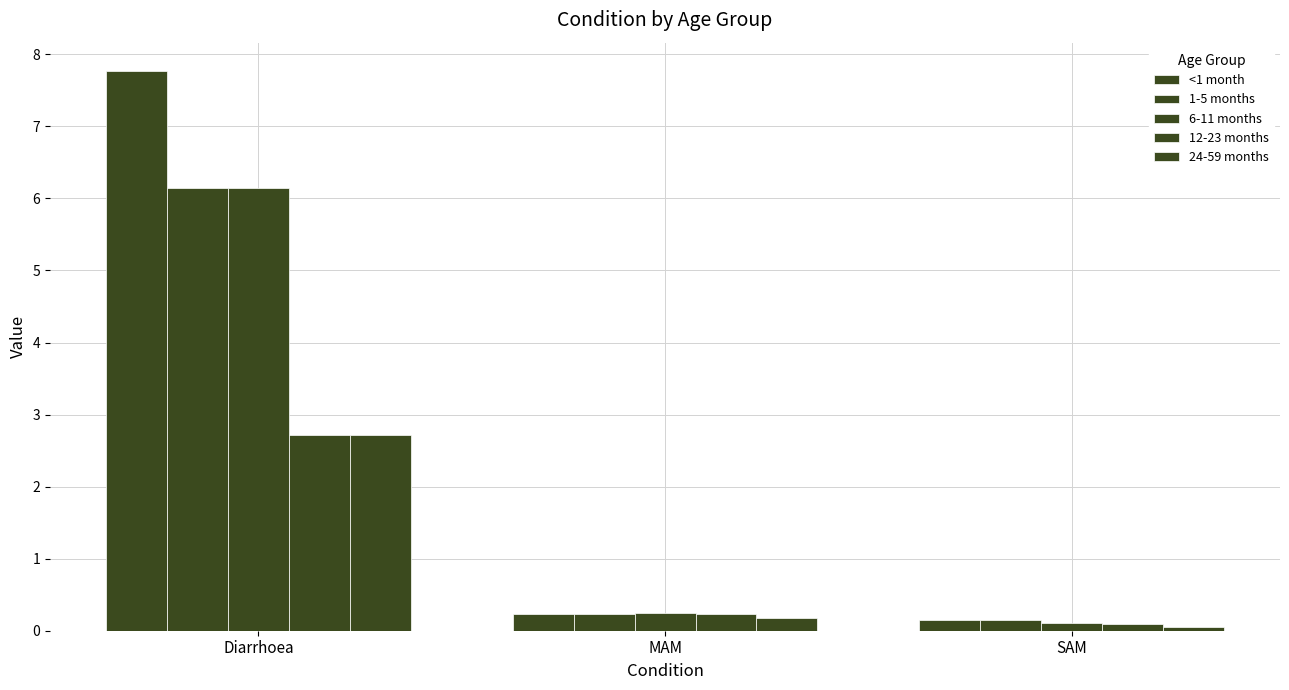

True or false: 1-5 months has a value of 0.1 at SAM.

True